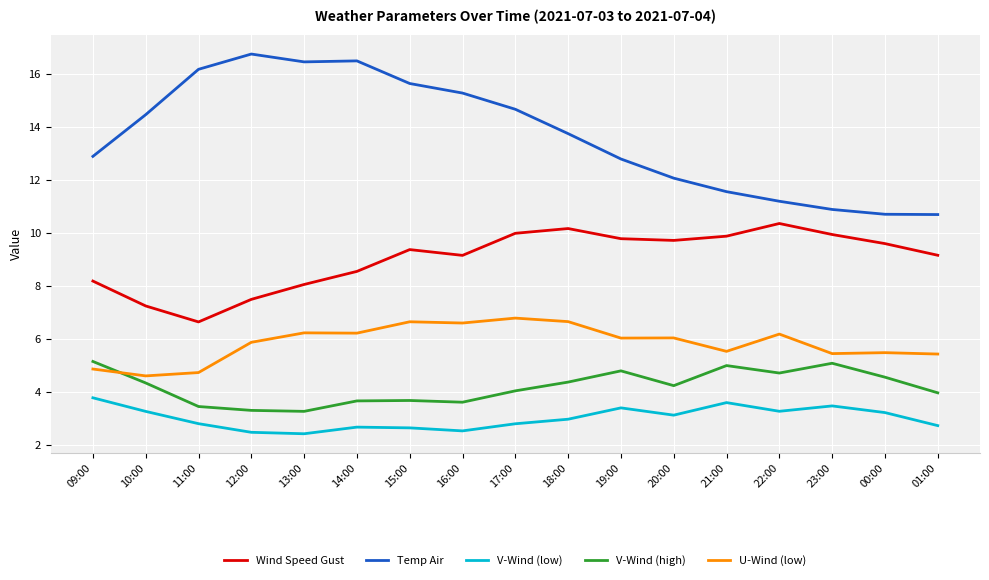

At 18:00, list the series in order from largest to smallest.

Temp Air, Wind Speed Gust, U-Wind (low), V-Wind (high), V-Wind (low)